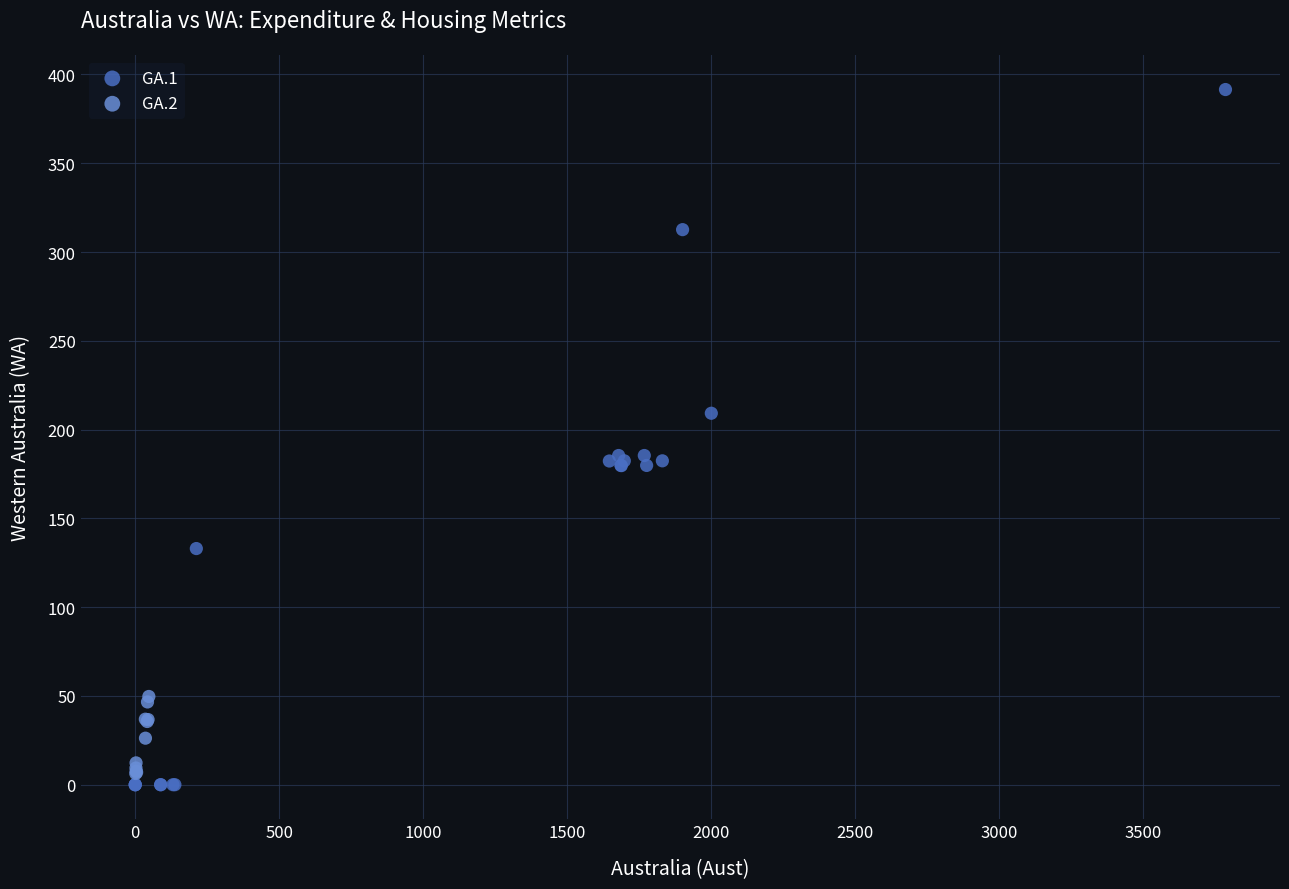

Which series has the largest Y range (max minus min)?

GA.1